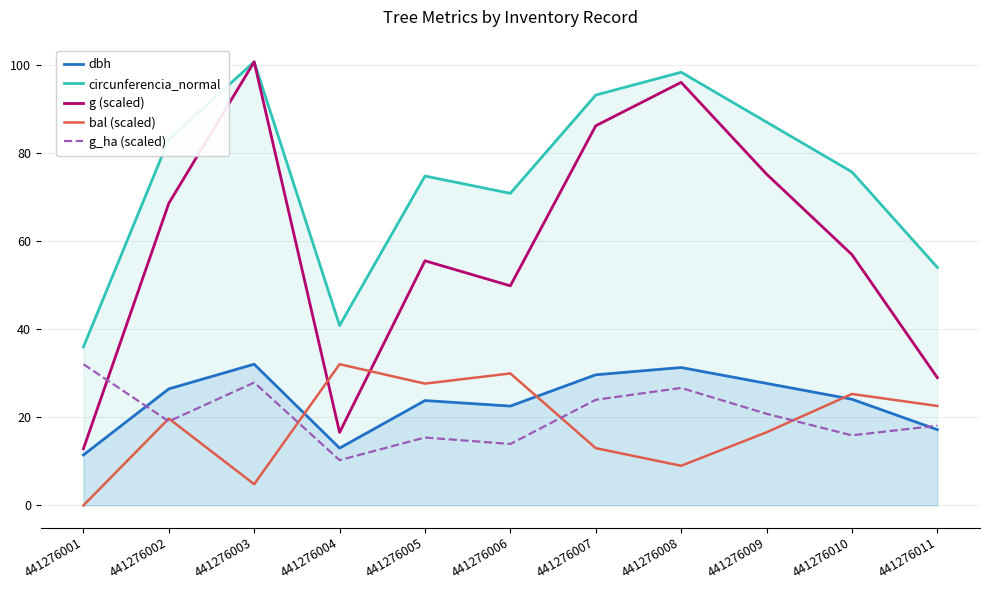

Reading right to left, list all the values displayed in this chart.

dbh: 17.2	24.1	27.7	31.3	29.6	22.6	23.8	13.0	32.0	26.4	11.4
circunferencia_normal: 54.0	75.7	87.0	98.3	93.2	70.8	74.8	40.8	100.7	83.1	36.0
g (scaled): 29.0	56.9	75.2	96.0	86.2	49.8	55.5	16.6	100.7	68.6	12.9
bal (scaled): 22.6	25.3	16.6	9.0	13.0	30.0	27.6	32.0	4.8	19.7	0.0
g_ha (scaled): 18.1	15.9	20.8	26.7	24.0	13.9	15.4	10.3	27.9	19.1	32.0